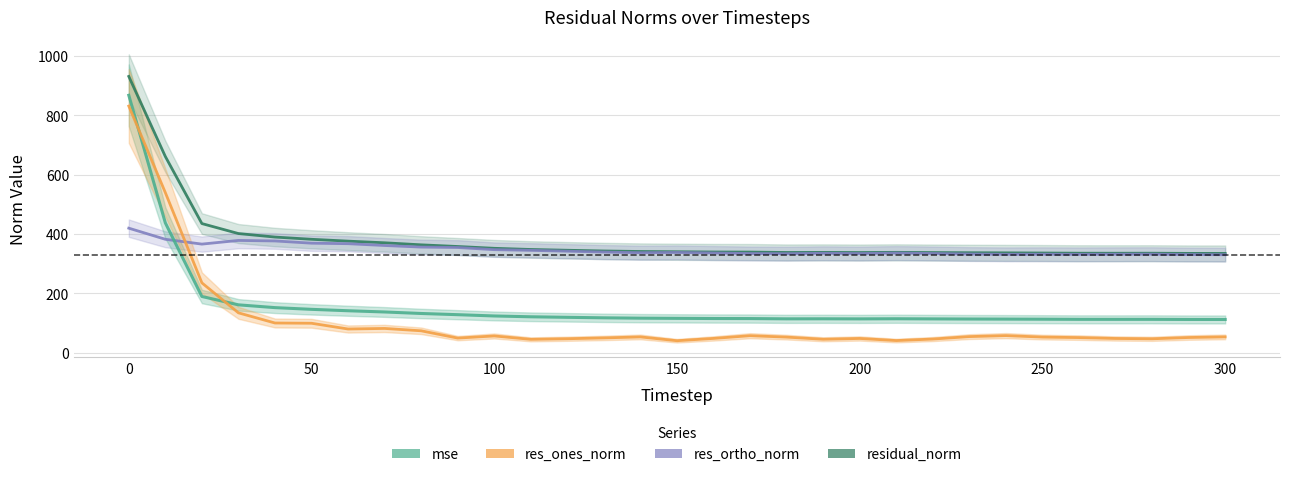

What are all the series names shown in the legend?

residual_norm, res_ortho_norm, mse, res_ones_norm